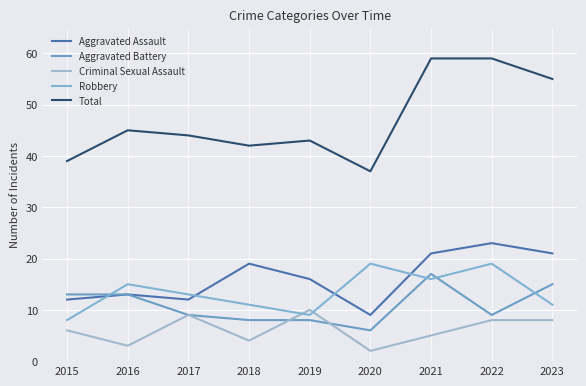

How many series are shown in this chart?

5